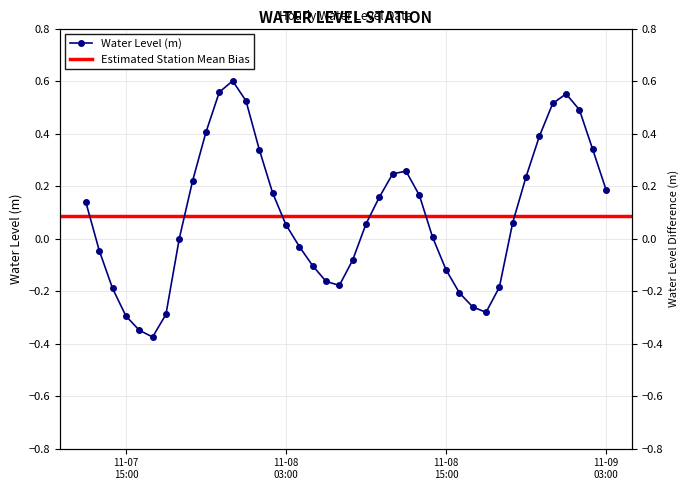

What is the change in value from 2024-11-08 21:00:00 to 2024-11-08 23:00:00?

+0.3